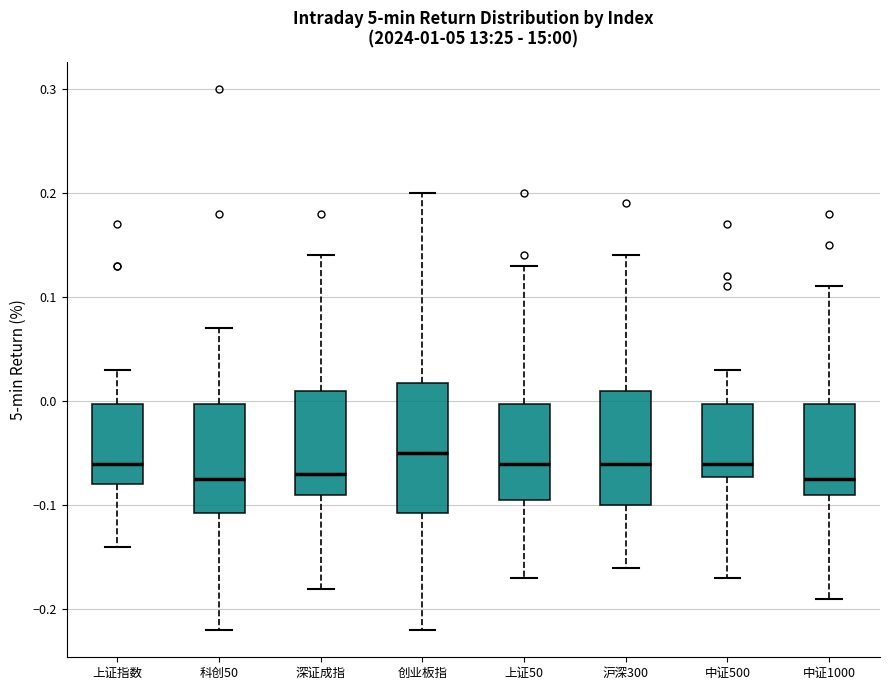

Comparing the boxes themselves (not the whiskers), which one is the tallest?

创业板指